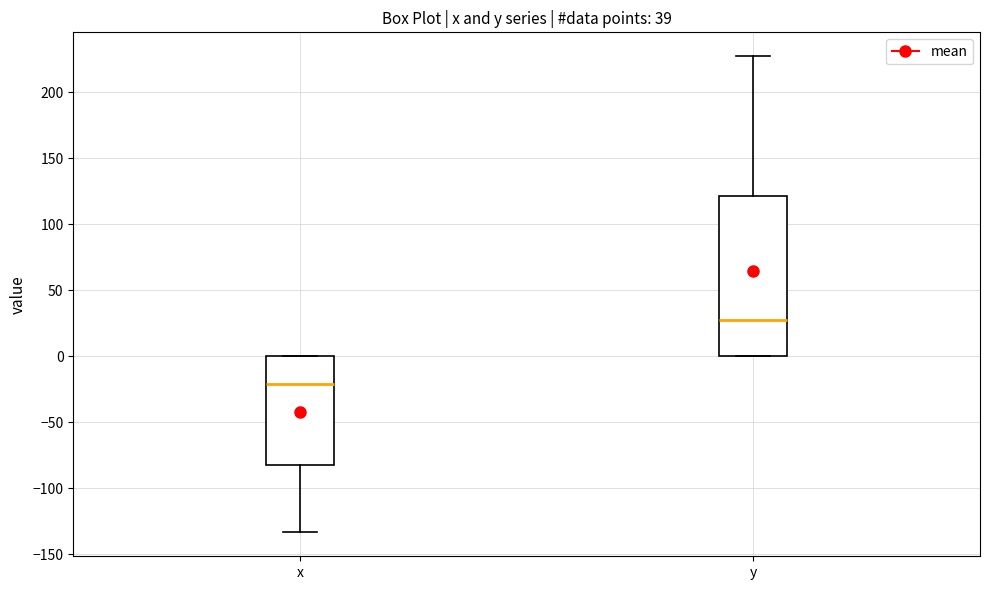

Where does the lower whisker of the box for x end on the y-axis? The values are not printed on the chart, so give them approximately, as read against the axis.

-135